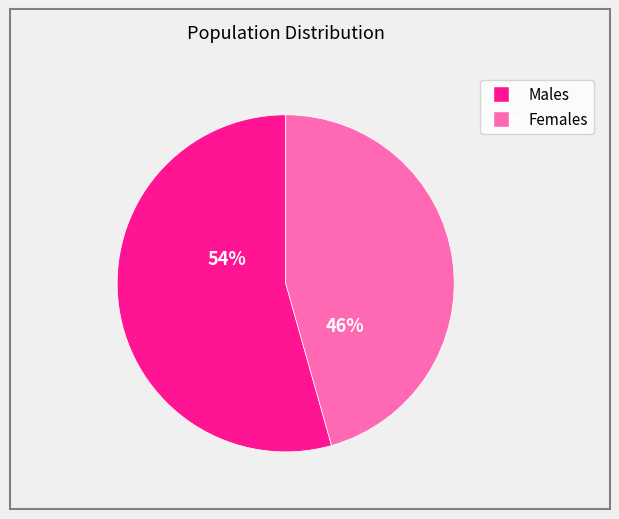

Is there a majority slice in this chart?

Yes